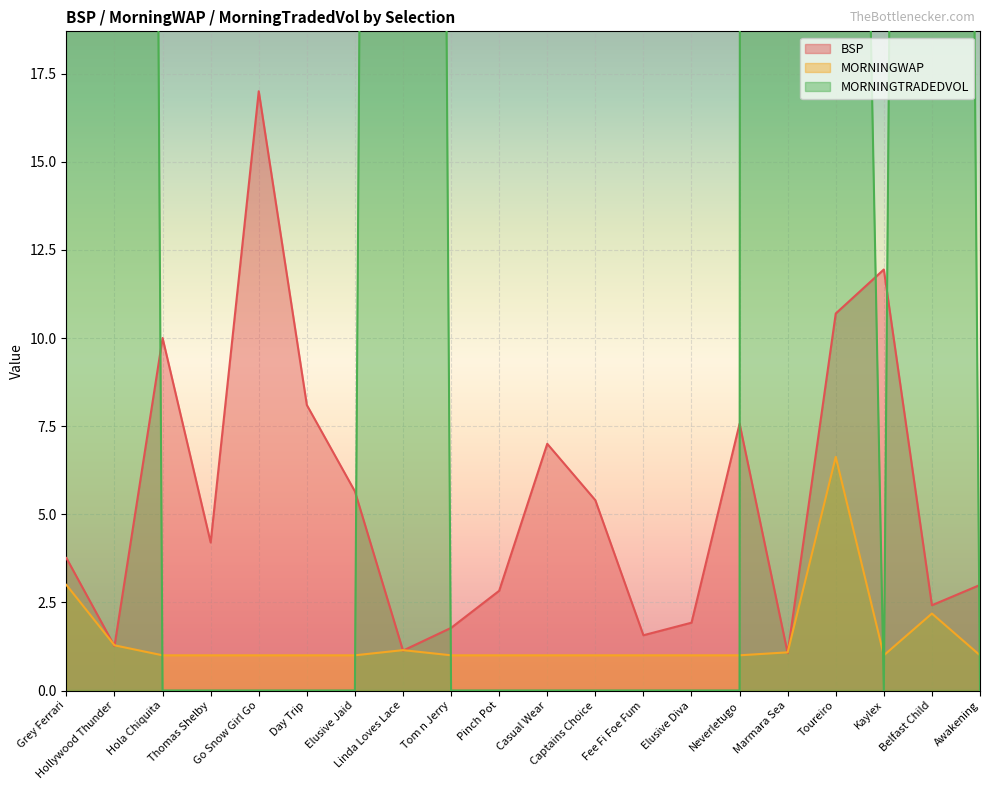

At which label is MORNINGWAP closest to 3?

Grey Ferrari